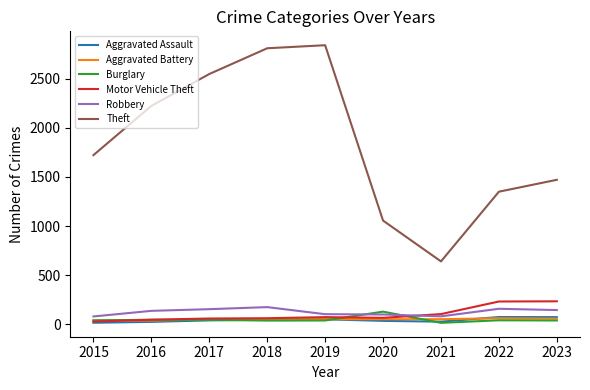

What is the sum of all Aggravated Battery values?

463